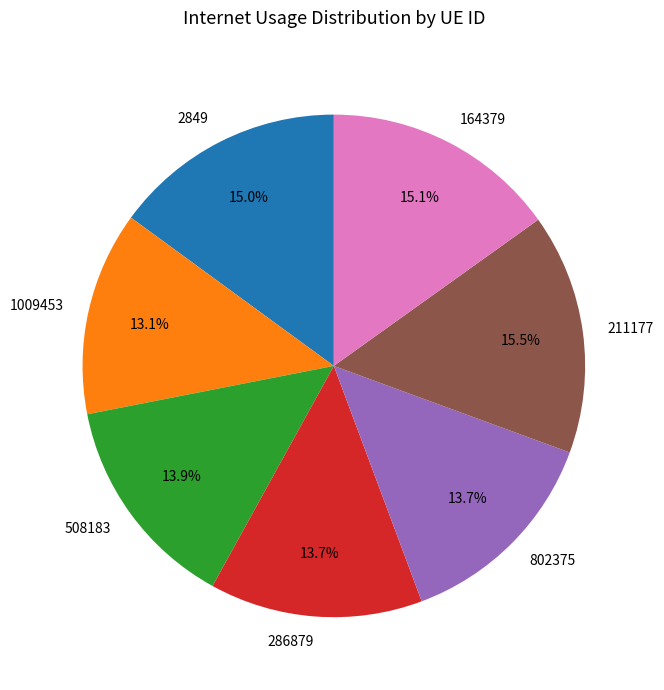

Which slice is the smallest?

1009453